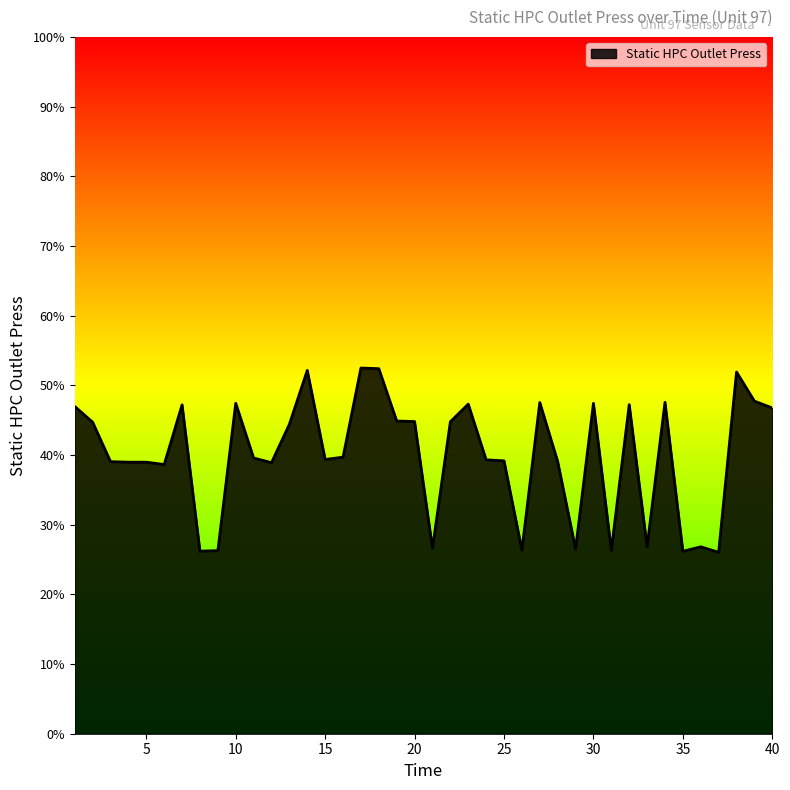

What is the minimum value shown in the chart?

26.0